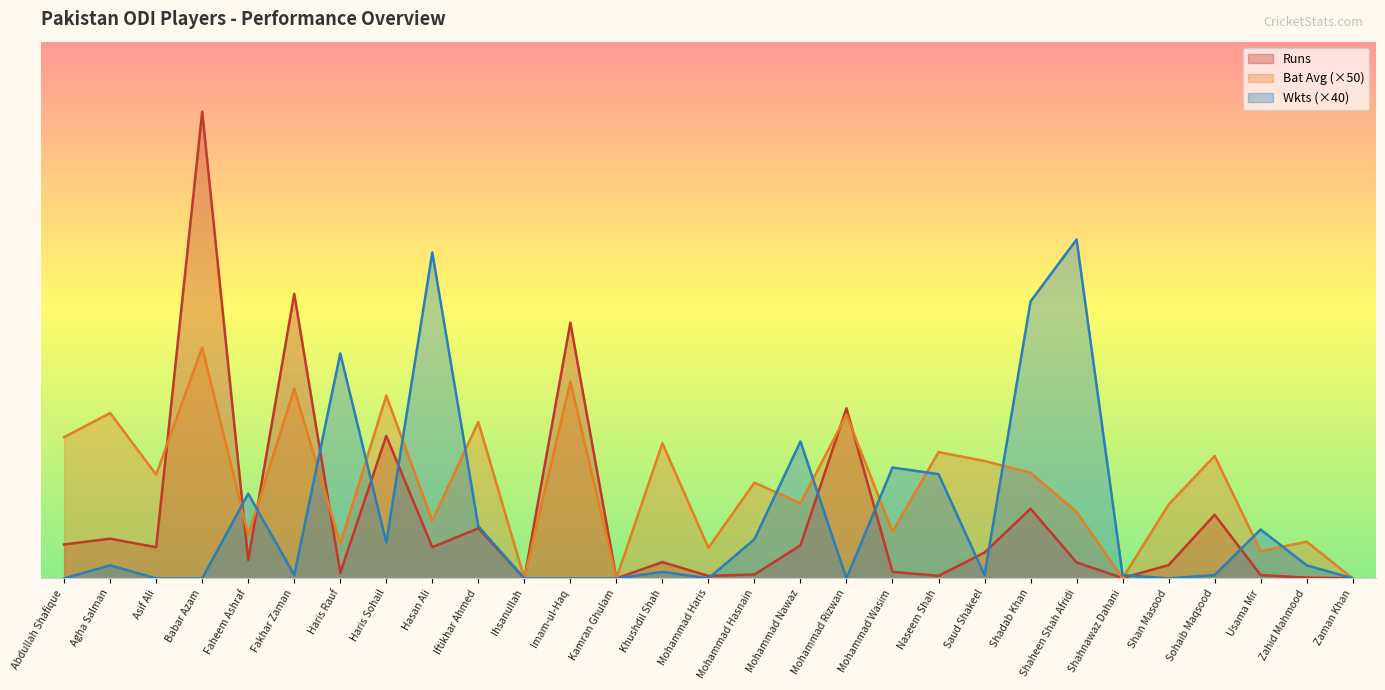

Reading right to left, transcribe all the data shown in this chart.

Runs: Zaman Khan=0.0	Zahid Mahmood=9.0	Usama Mir=40.0	Sohaib Maqsood=781.0	Shan Masood=163.0	Shahnawaz Dahani=4.0	Shaheen Shah Afridi=196.0	Shadab Khan=855.0	Saud Shakeel=317.0	Naseem Shah=31.0	Mohammad Wasim=80.0	Mohammad Rizwan=2088.0	Mohammad Nawaz=406.0	Mohammad Hasnain=47.0	Mohammad Haris=30.0	Khushdil Shah=199.0	Kamran Ghulam=0.0	Imam-ul-Haq=3138.0	Ihsanullah=0.0	Iftikhar Ahmed=614.0	Hasan Ali=383.0	Haris Sohail=1749.0	Haris Rauf=68.0	Fakhar Zaman=3492.0	Faheem Ashraf=224.0	Babar Azam=5729.0	Asif Ali=382.0	Agha Salman=487.0	Abdullah Shafique=416.0
Bat Avg: Zaman Khan=0.0	Zahid Mahmood=450.0	Usama Mir=333.5	Sohaib Maqsood=1502.0	Shan Masood=905.5	Shahnawaz Dahani=0.0	Shaheen Shah Afridi=816.5	Shadab Khan=1295.5	Saud Shakeel=1441.0	Naseem Shah=1550.0	Mohammad Wasim=571.5	Mohammad Rizwan=2007.5	Mohammad Nawaz=922.5	Mohammad Hasnain=1175.0	Mohammad Haris=375.0	Khushdil Shah=1658.5	Kamran Ghulam=0.0	Imam-ul-Haq=2414.0	Ihsanullah=0.0	Iftikhar Ahmed=1919.0	Hasan Ali=709.5	Haris Sohail=2242.5	Haris Rauf=425.0	Fakhar Zaman=2328.0	Faheem Ashraf=533.5	Babar Azam=2836.0	Asif Ali=1273.5	Agha Salman=2029.0	Abdullah Shafique=1733.5
Wkts: Zaman Khan=0.0	Zahid Mahmood=160.0	Usama Mir=600.0	Sohaib Maqsood=40.0	Shan Masood=0.0	Shahnawaz Dahani=40.0	Shaheen Shah Afridi=4160.0	Shadab Khan=3400.0	Saud Shakeel=40.0	Naseem Shah=1280.0	Mohammad Wasim=1360.0	Mohammad Rizwan=0.0	Mohammad Nawaz=1680.0	Mohammad Hasnain=480.0	Mohammad Haris=0.0	Khushdil Shah=80.0	Kamran Ghulam=0.0	Imam-ul-Haq=0.0	Ihsanullah=0.0	Iftikhar Ahmed=640.0	Hasan Ali=4000.0	Haris Sohail=440.0	Haris Rauf=2760.0	Fakhar Zaman=40.0	Faheem Ashraf=1040.0	Babar Azam=0.0	Asif Ali=0.0	Agha Salman=160.0	Abdullah Shafique=0.0